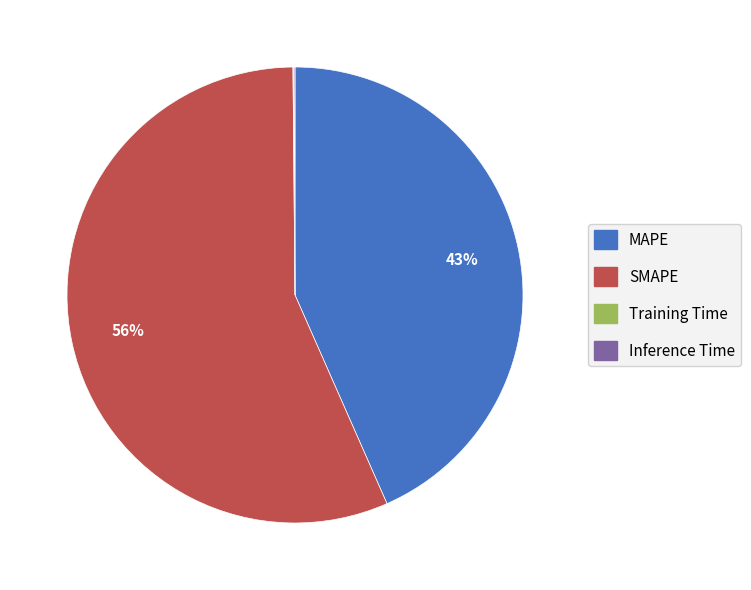

Is it true that MAPE is 43% of the pie?

True